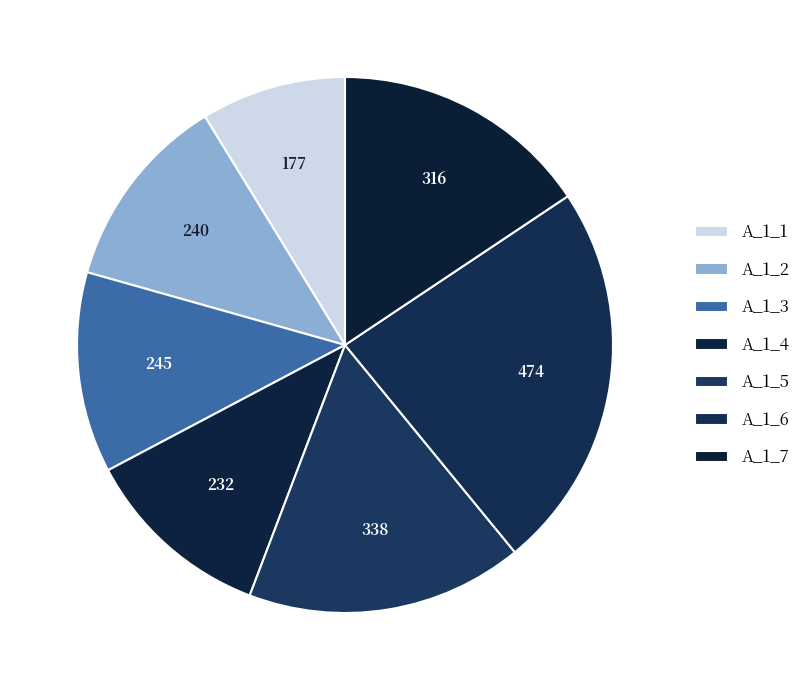

How many segments does this pie chart have?

7